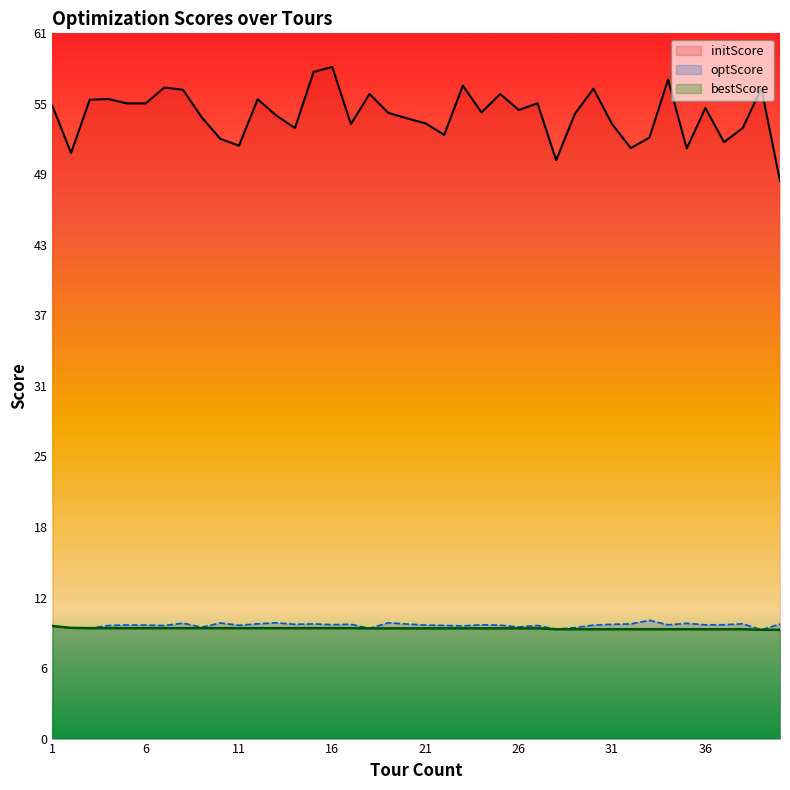

Which series has the largest range (max minus min)?

initScore